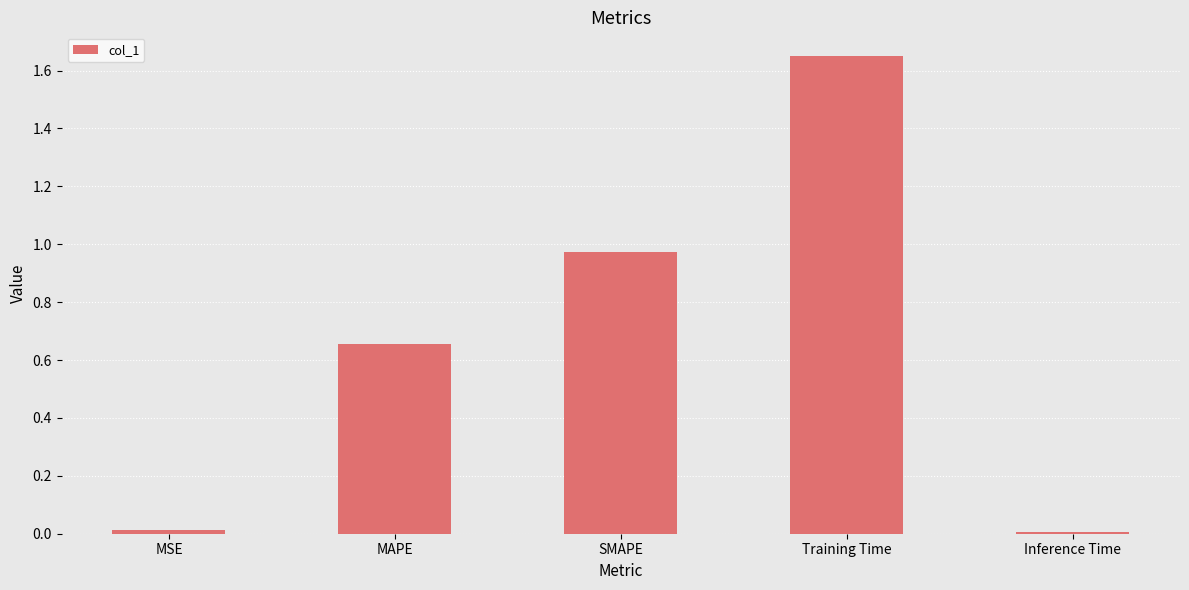

Between MSE and SMAPE, which is larger?

SMAPE